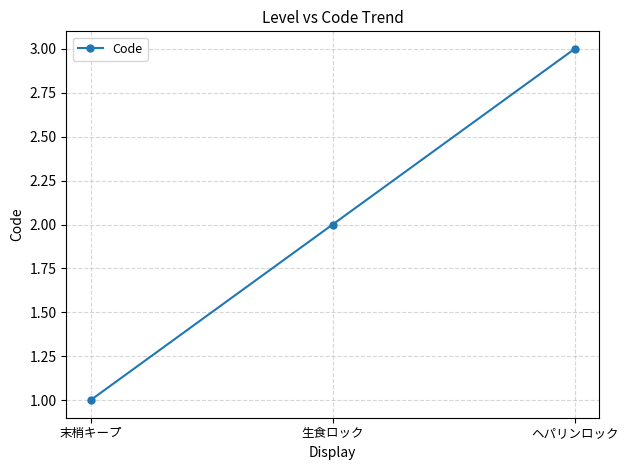

What is the difference between the values at 生食ロック and ヘパリンロック?

1